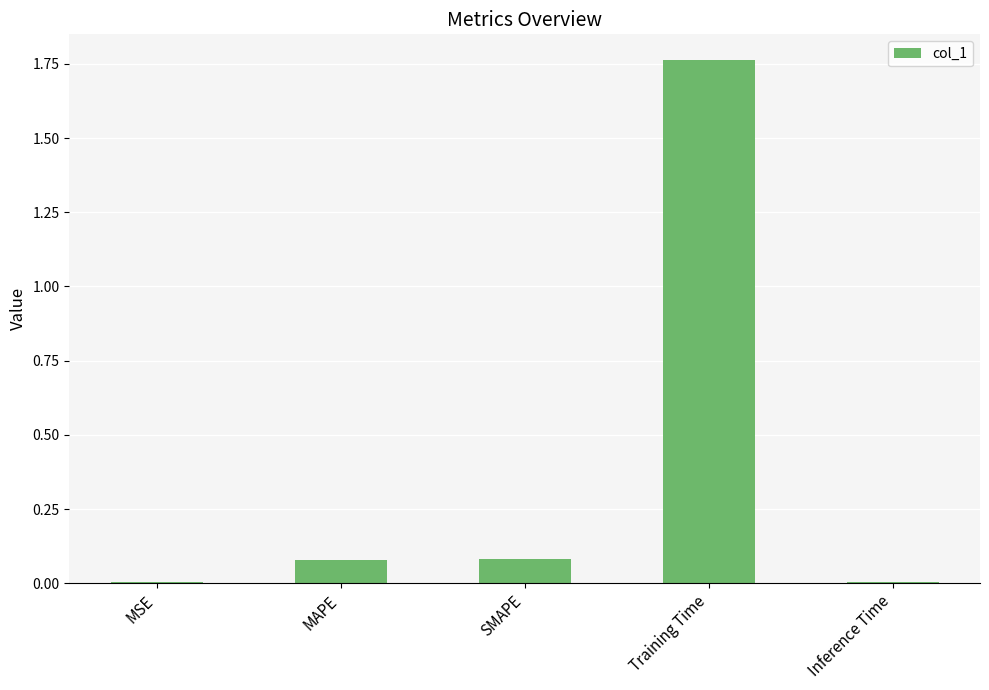

True or false: the data shows 0.1 at MAPE.

True